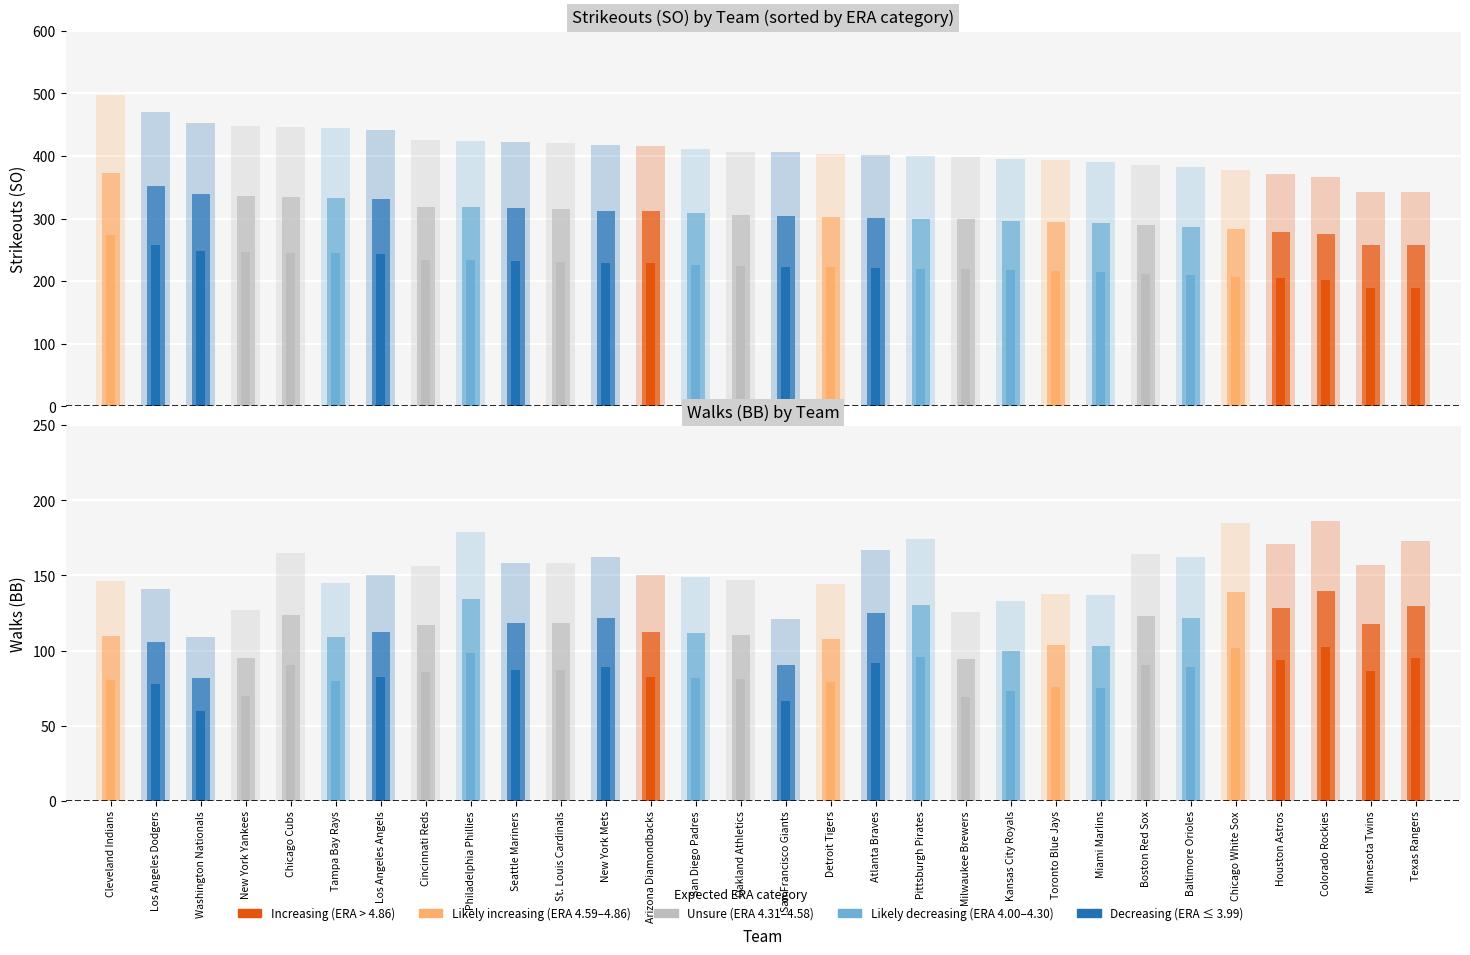

What is the average value of the SO series?

410